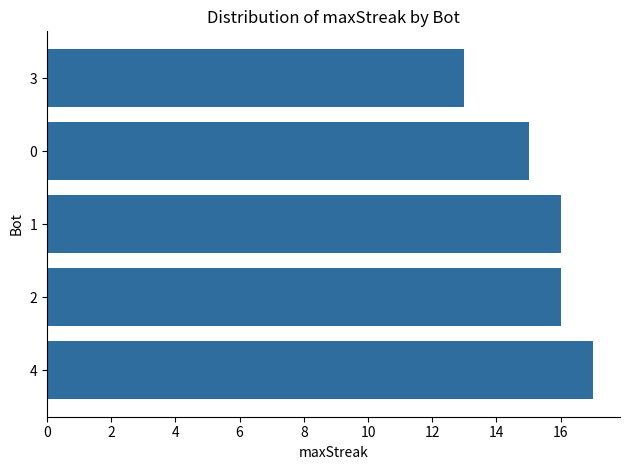

The value at 3 is 7. True or false?

False